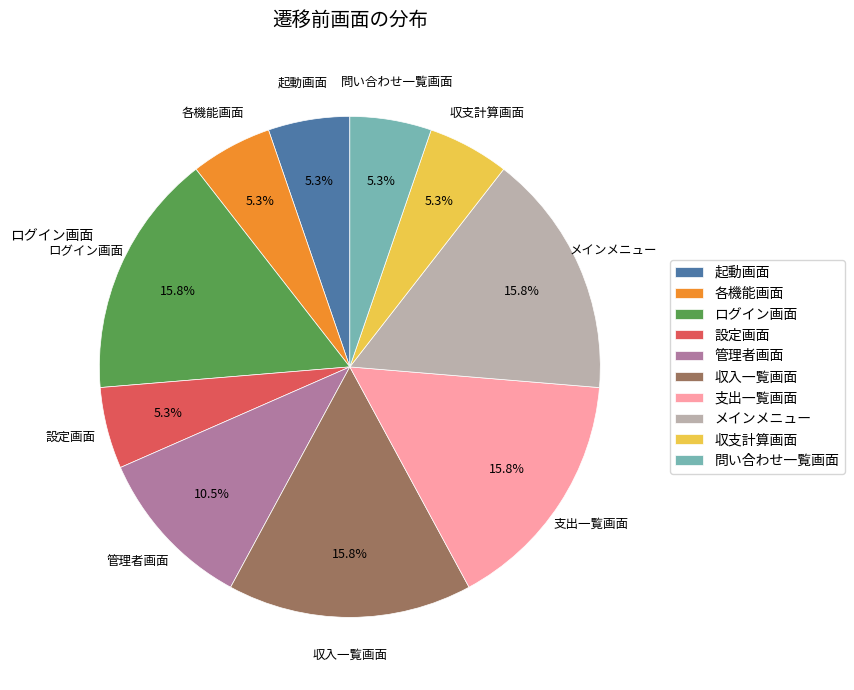

What percentage is the 支出一覧画面 slice, to the nearest percent?

16%